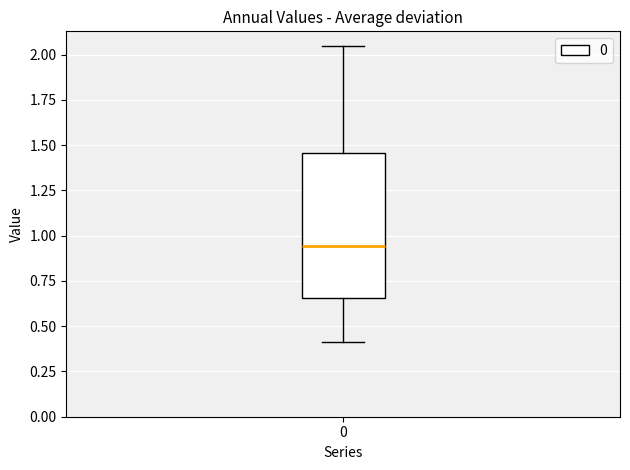

Where is the lower edge of the box at x = 0 on the y-axis? The values are not printed on the chart, so give them approximately, as read against the axis.

0.65